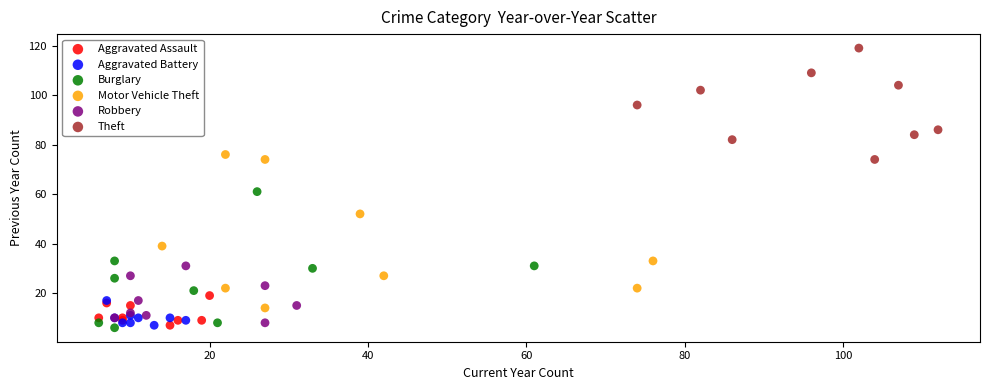

What are all the series names shown in the legend?

Aggravated Assault, Aggravated Battery, Burglary, Motor Vehicle Theft, Robbery, Theft